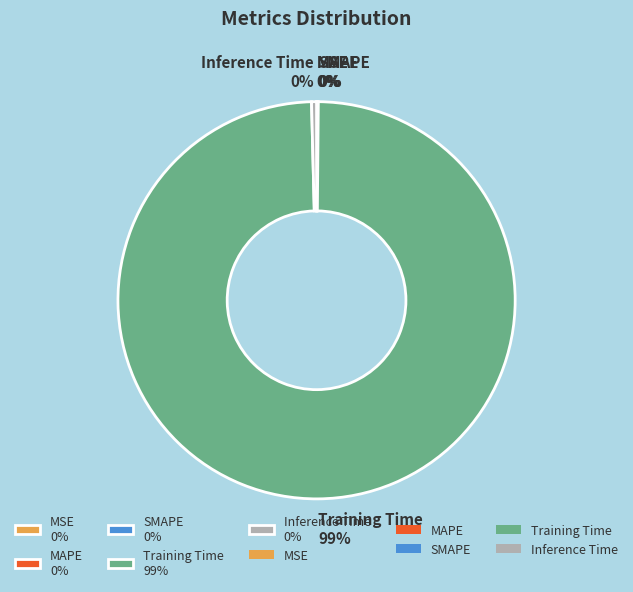

The Training Time 99% slice represents 91% of the pie. True or false?

False